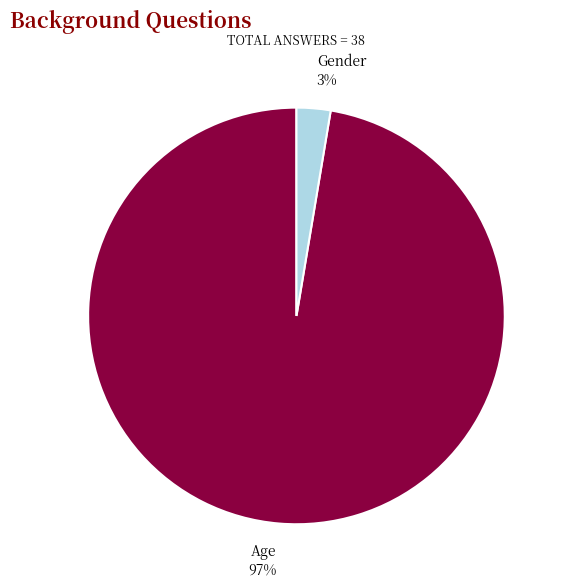

What percentage is the Age slice, to the nearest percent?

97%